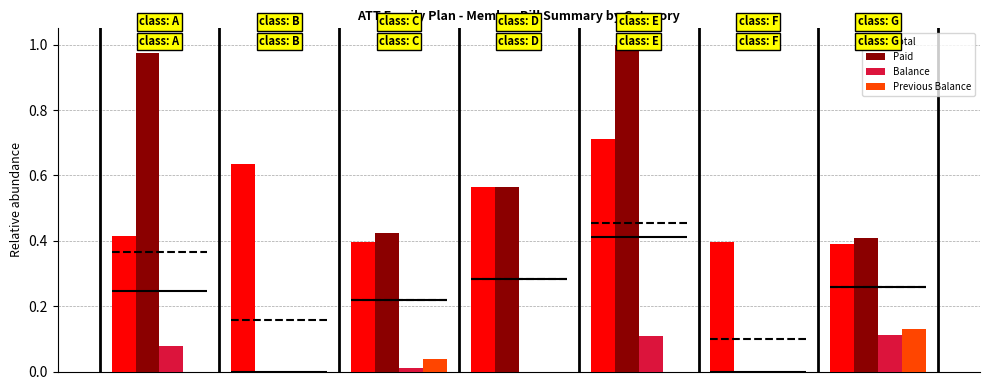

What is the sum of all Total values?

3.5